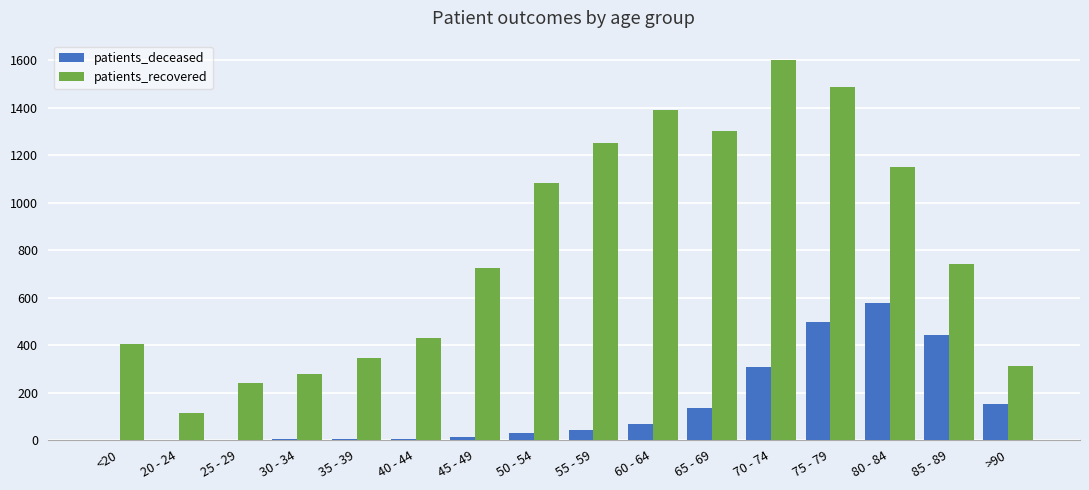

At which label does patients_recovered reach its peak?

70 - 74